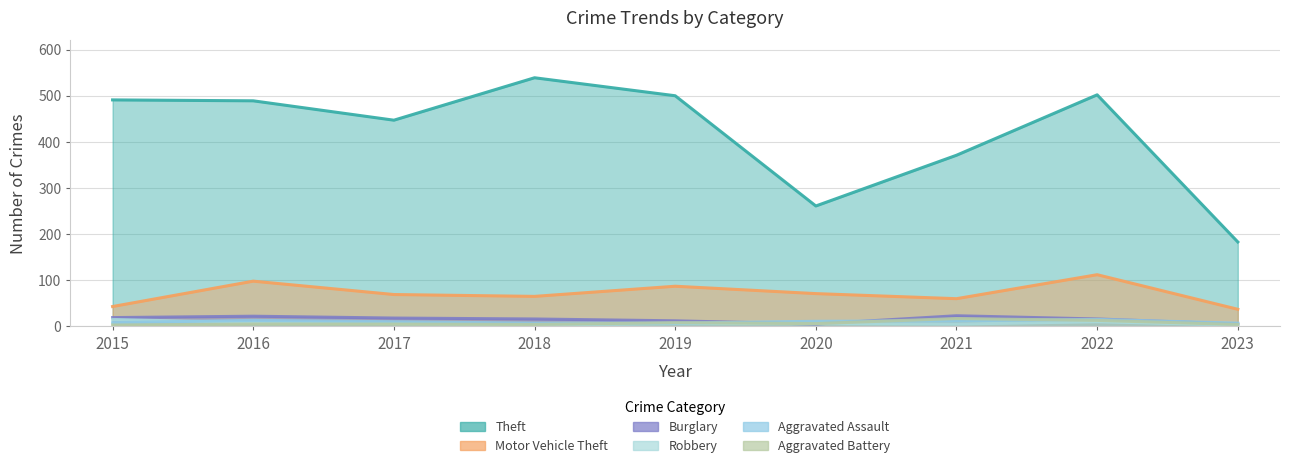

True or false: Theft has more than 2 points higher than both neighbors.

False